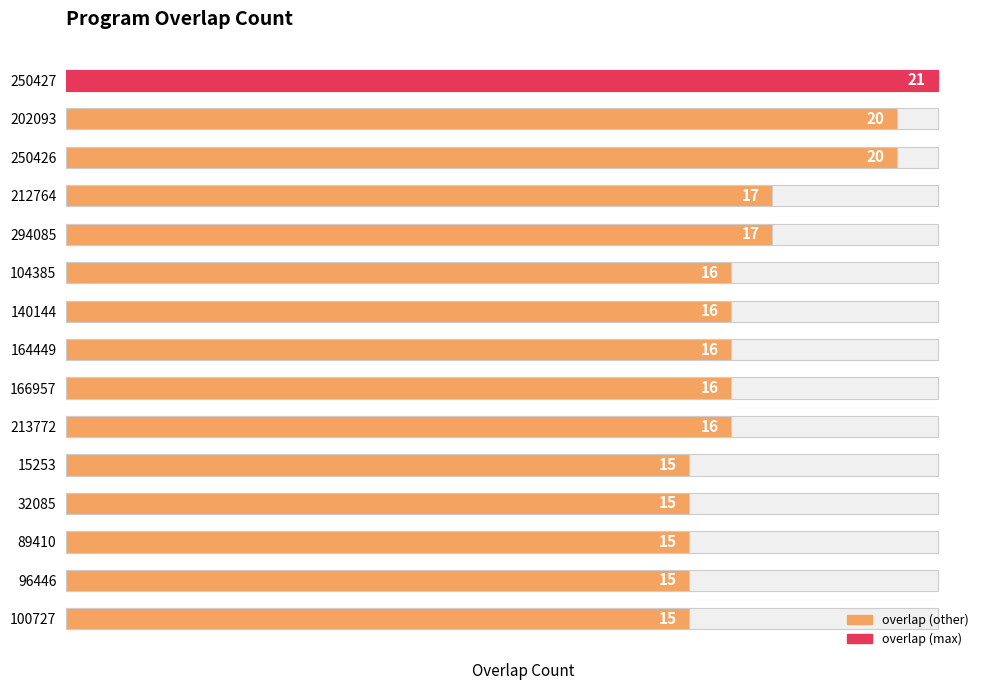

Read the value at 140144.

16